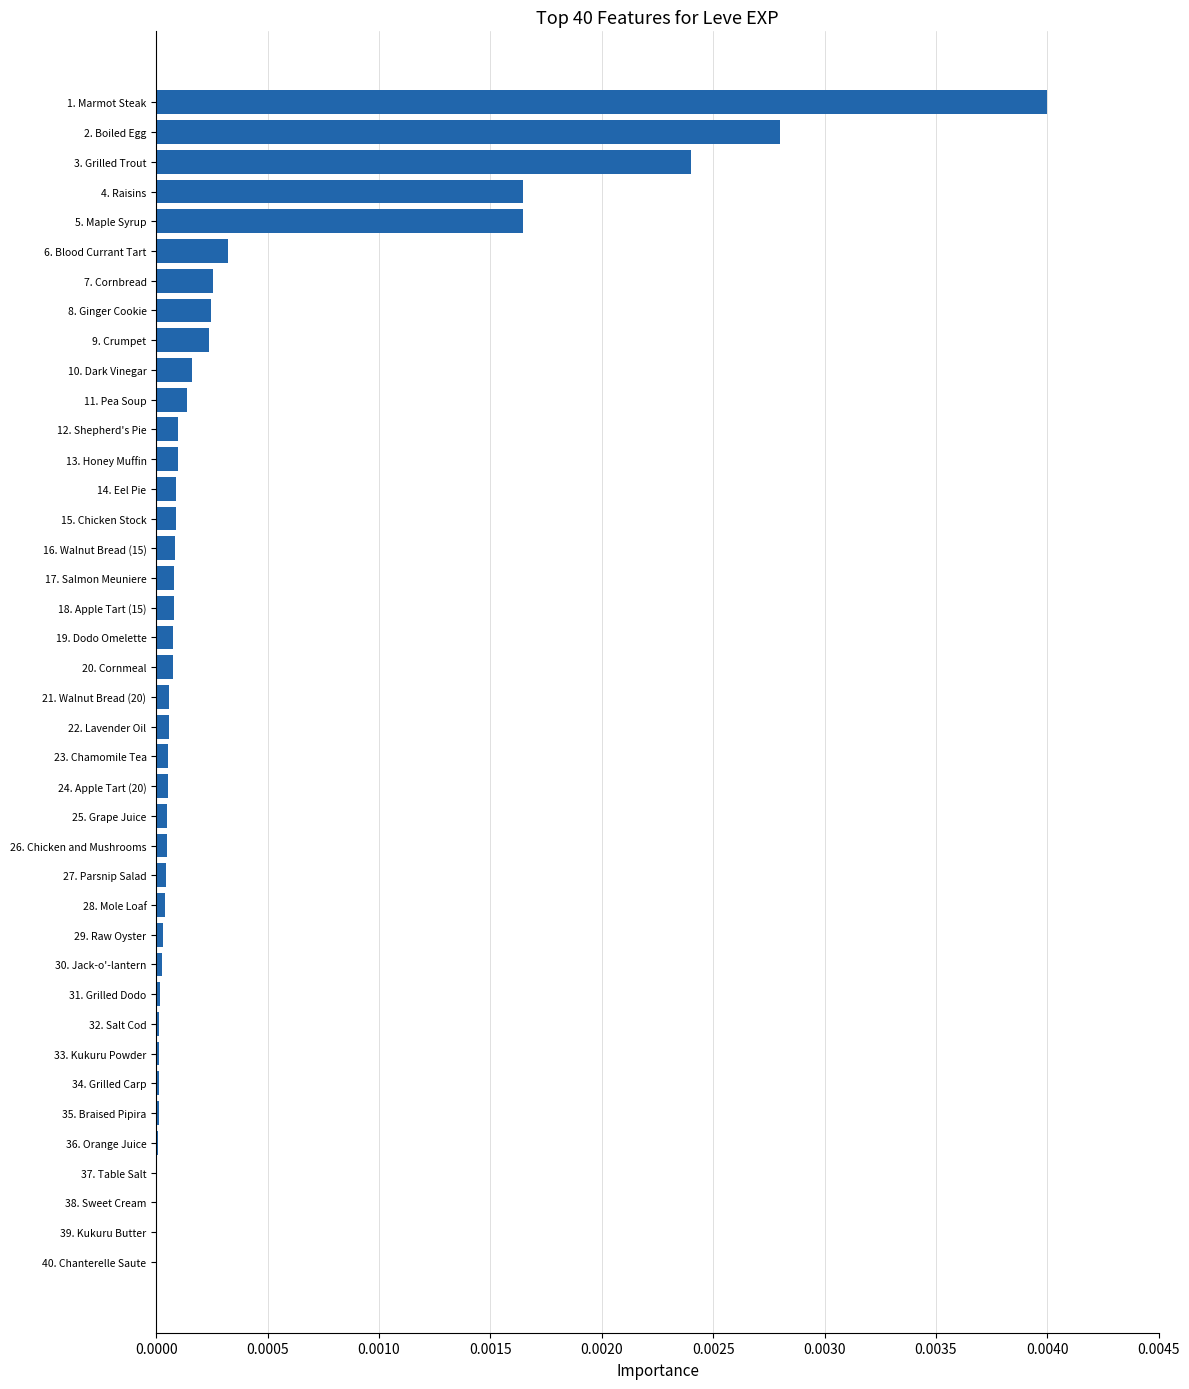

Is it true that the value at 15. Chicken Stock is 0.0?

True